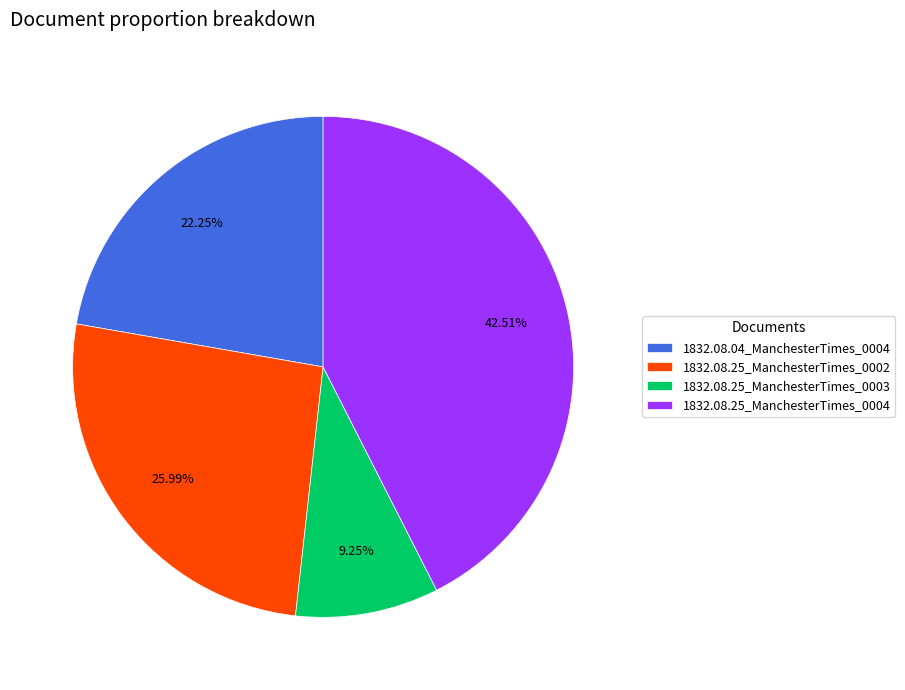

Does 1832.08.25_ManchesterTimes_0004 account for over 50% of the chart?

No